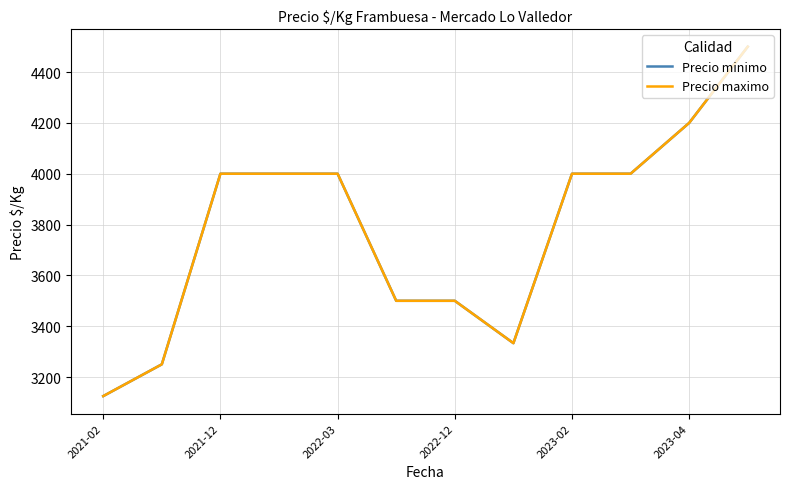

Does the chart have visible grid lines?

Yes